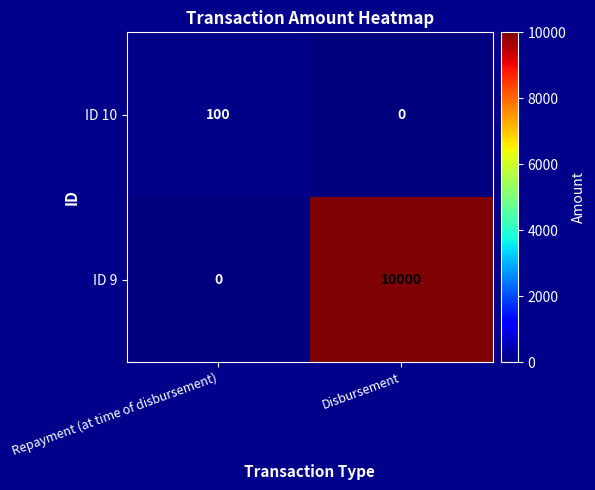

Which series has the widest spread of values?

ID 9